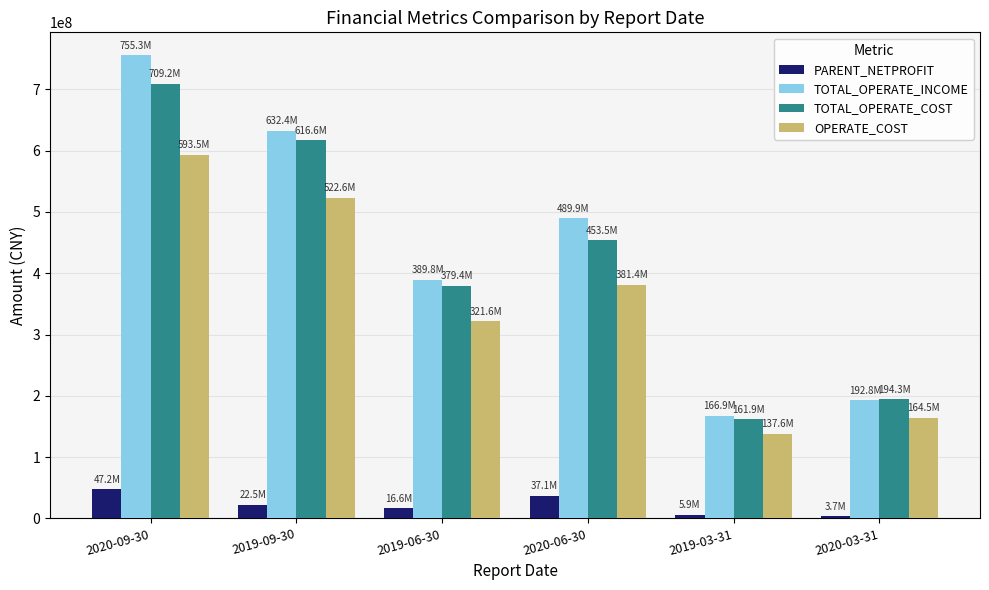

Is the value of TOTAL_OPERATE_INCOME at 2019-06-30 greater than the value of OPERATE_COST at 2019-06-30?

Yes